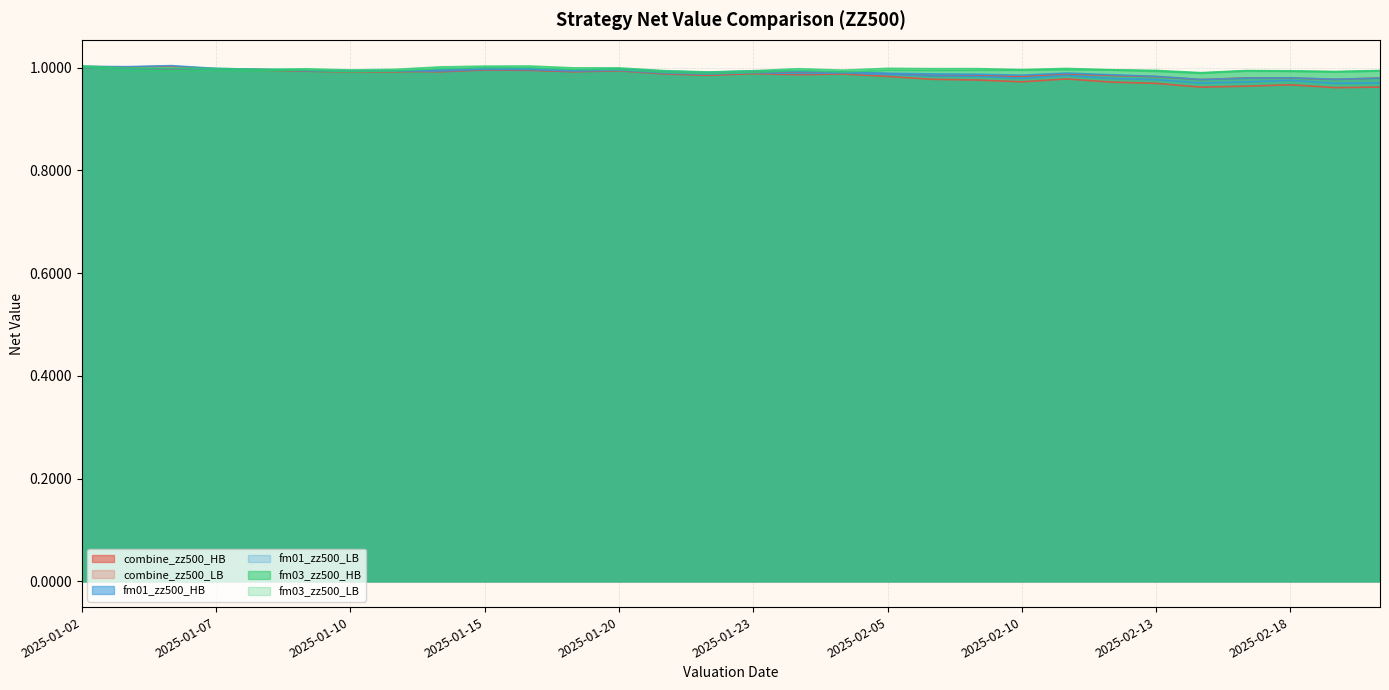

Which series has the largest total across all categories?

fm03_zz500_LB